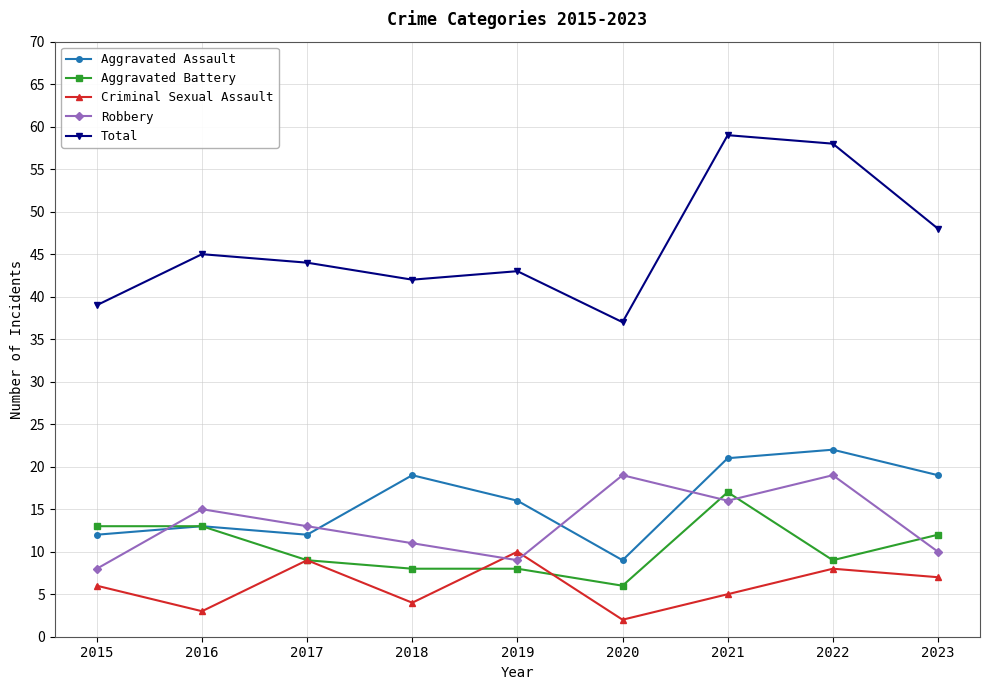

What is the difference between the maximum and minimum values in the Robbery series?

11